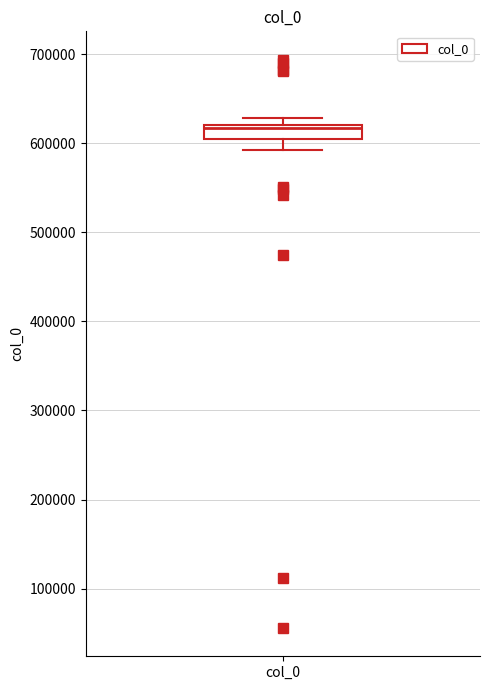

Read this box plot against the y-axis: the position of the median line, the range covered by the box, and the ends of both whiskers. The values are not printed on the chart, so give them approximately, as read against the axis.

median 620000, box 610000 to 620000, whiskers 590000 to 630000